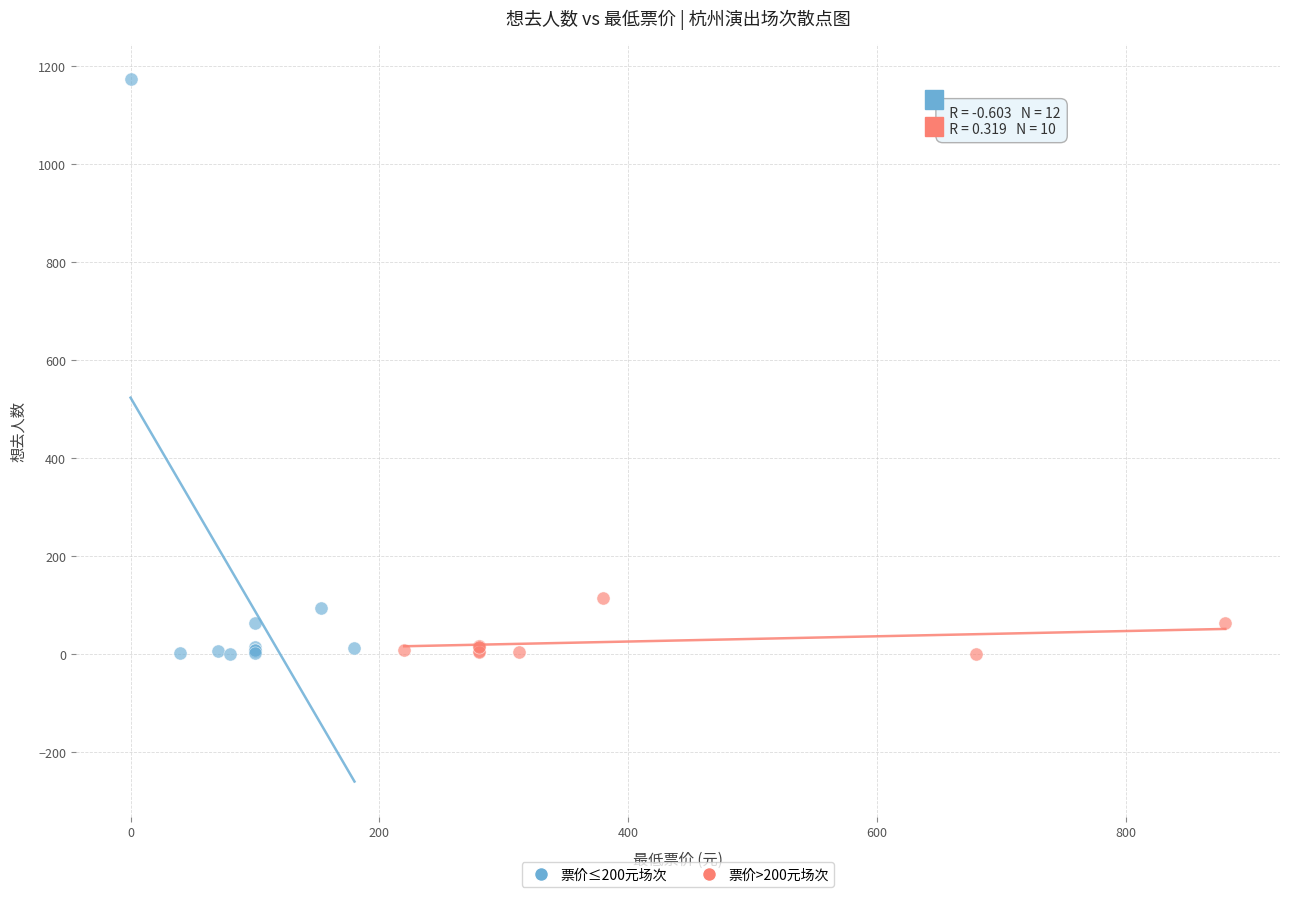

Which series has the largest Y range (max minus min)?

票价≤200元场次